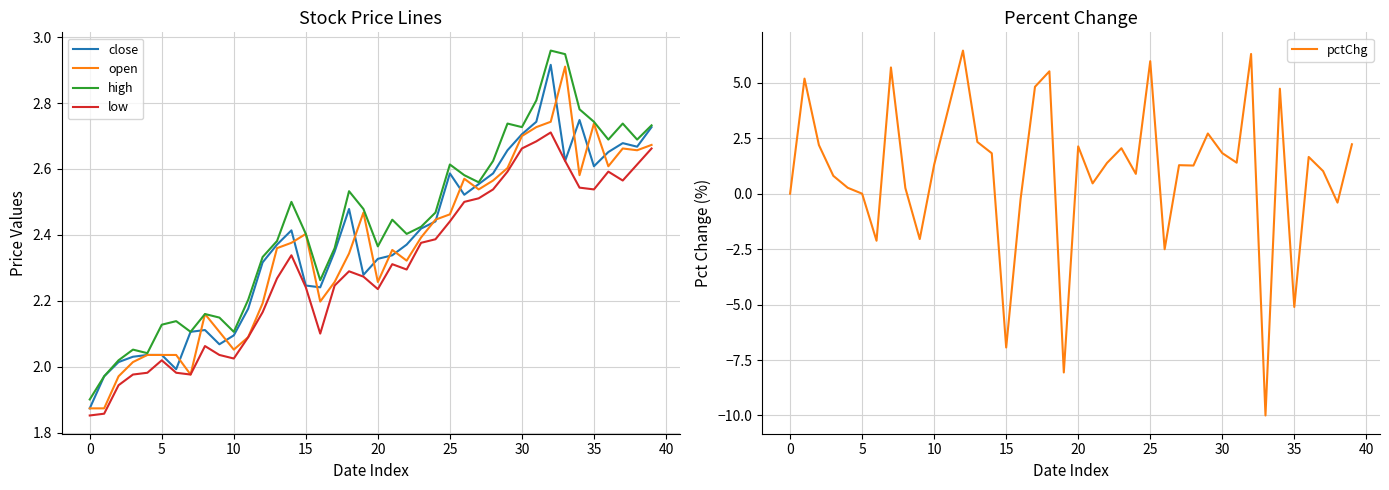

At 14, list the series in order from largest to smallest.

high, close, open, low, pctChg